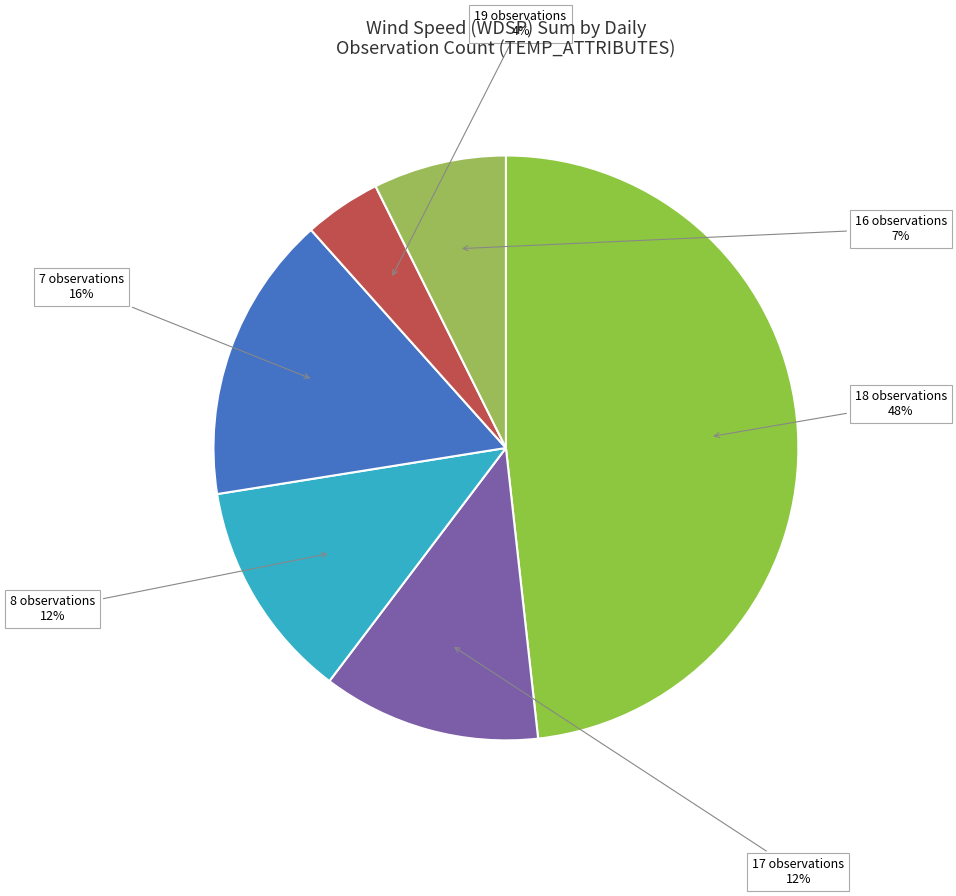

Is there a majority slice in this chart?

No